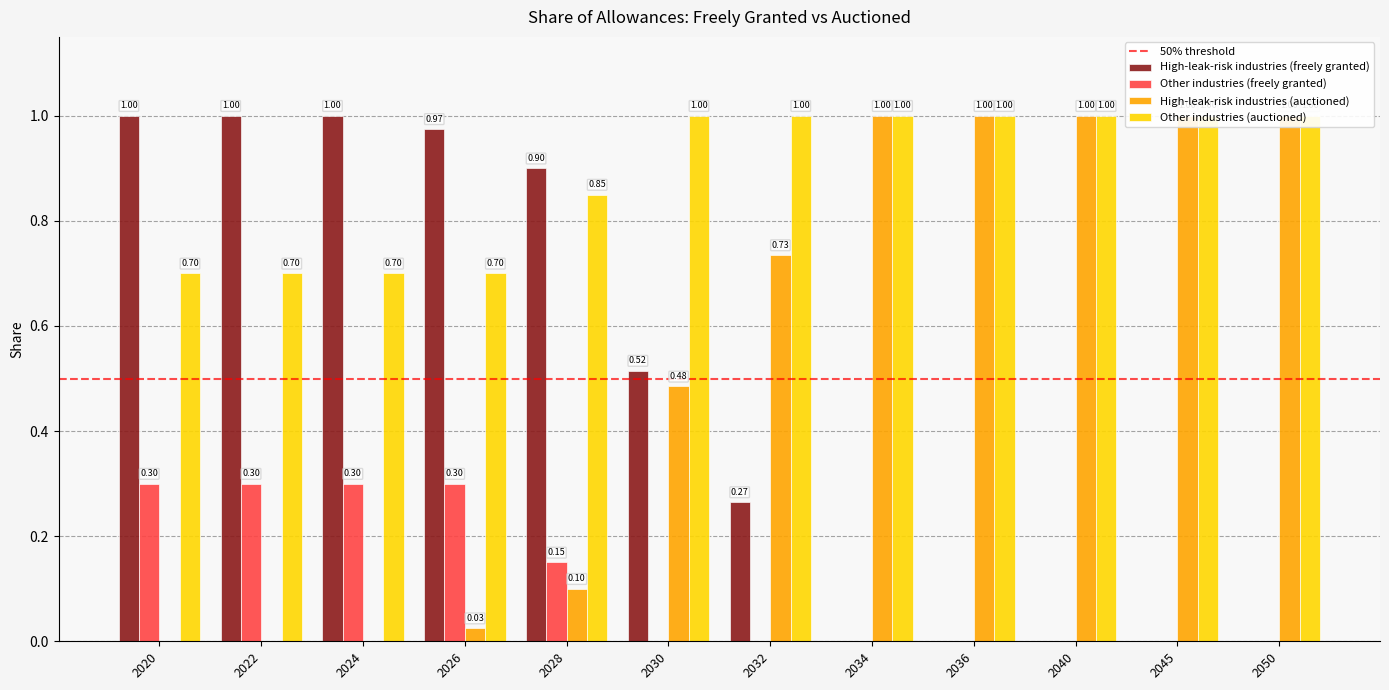

List the series in order of their peak value, highest first.

High-leak-risk industries (freely granted), High-leak-risk industries (auctioned), Other industries (auctioned), Other industries (freely granted)